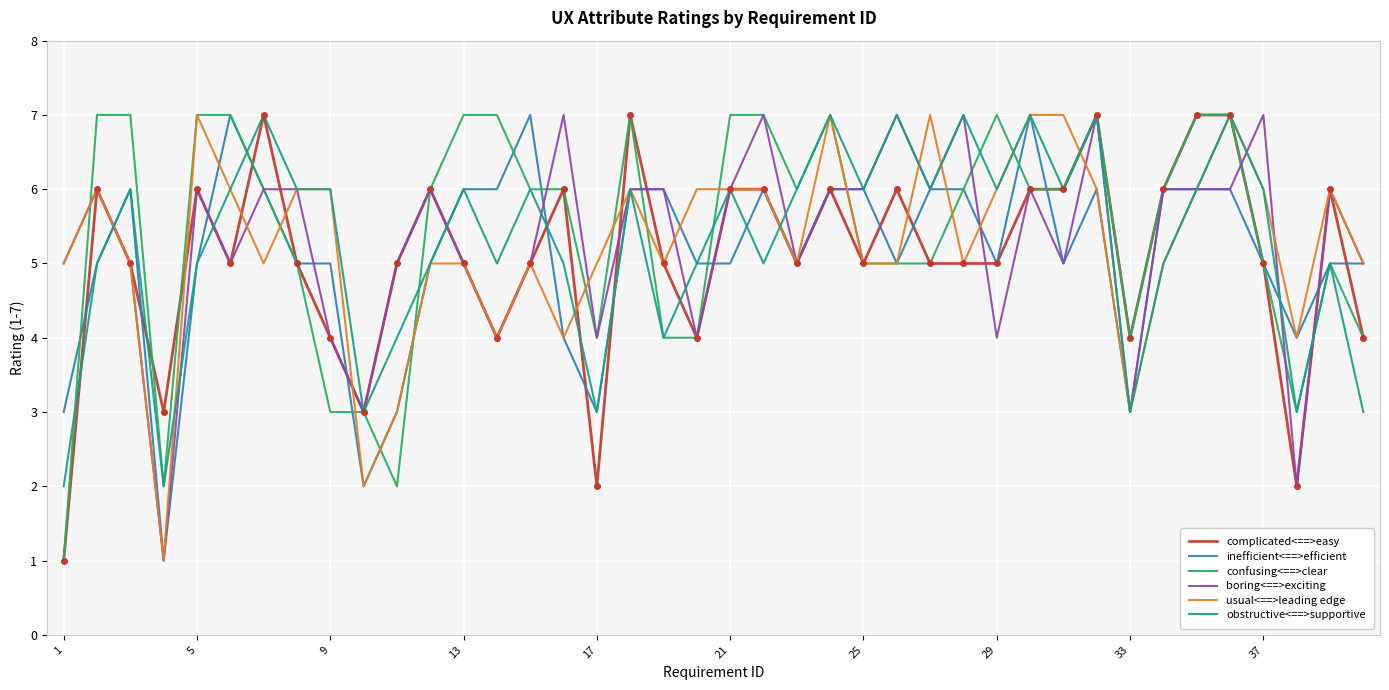

What is the maximum value for obstructive<==>supportive?

7